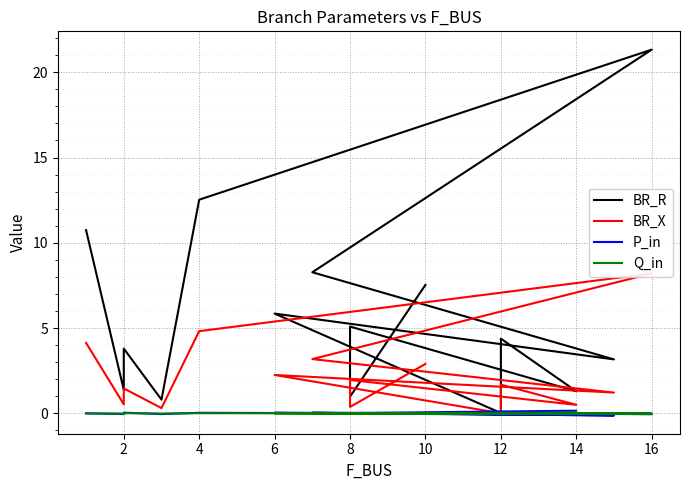

Reading right to left, list all the values displayed in this chart.

BR_R: 7.5	1.0	5.1	1.3	4.4	0.0	5.8	3.2	8.3	21.3	12.5	0.8	3.8	1.4	10.7
BR_X: 2.9	0.4	2.0	0.5	1.7	0.0	2.2	1.2	3.2	8.2	4.8	0.3	1.5	0.5	4.1
P_in: -0.0	-0.0	0.0	0.2	-0.0	0.0	0.0	-0.1	0.0	-0.0	0.0	-0.0	0.0	-0.0	-0.0
Q_in: -0.0	-0.0	0.0	0.0	-0.0	0.0	0.0	-0.0	0.0	-0.0	0.0	-0.0	0.0	-0.0	-0.0